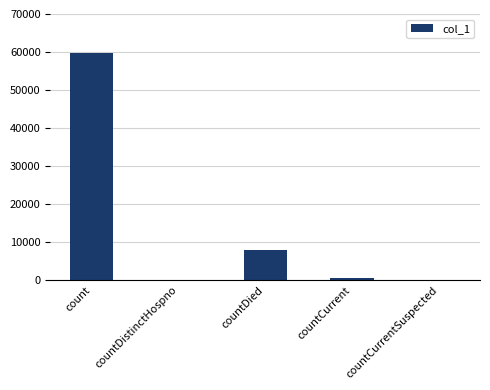

Are the bars horizontal?

No